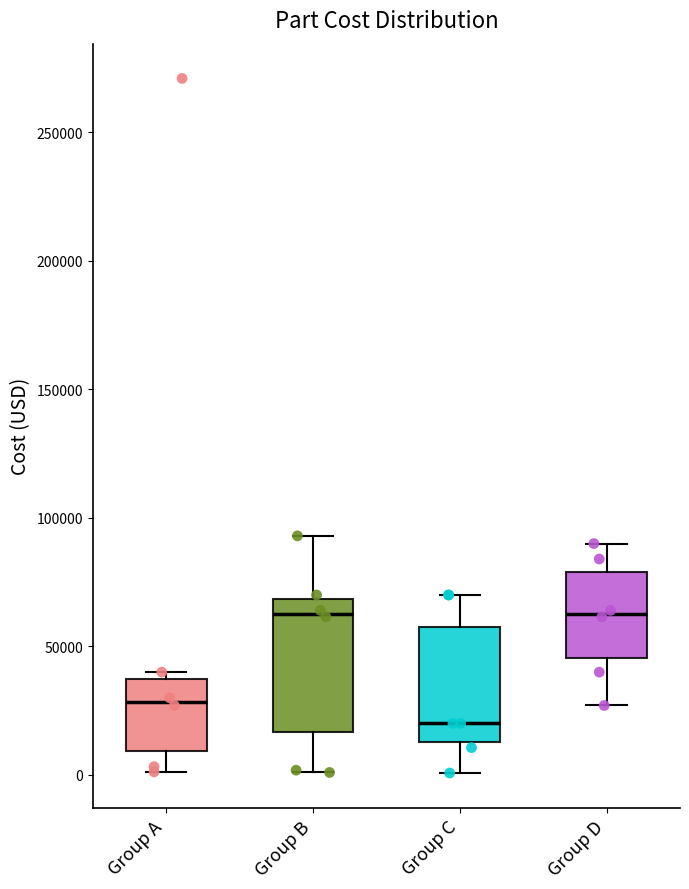

Reading left to right, transcribe this box plot: for each box, give where its median line is, the range the box spans, and where its two whiskers end, as read against the y-axis. The values are not printed on the chart, so give them approximately, as read against the axis.

Group A: median 30000, box 10000 to 35000, whiskers 0 to 40000
Group B: median 65000, box 15000 to 70000, whiskers 0 to 95000
Group C: median 20000, box 15000 to 60000, whiskers 0 to 70000
Group D: median 65000, box 45000 to 80000, whiskers 25000 to 90000